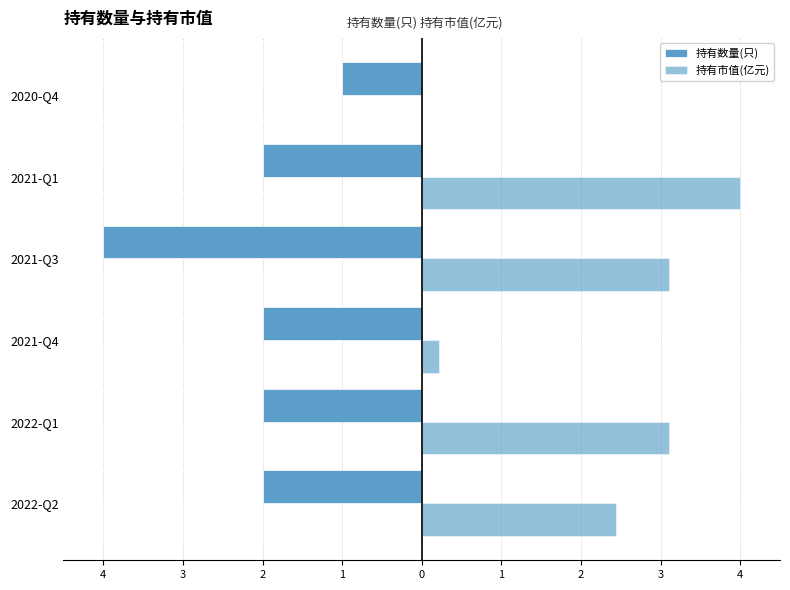

How many groups of bars are there?

6